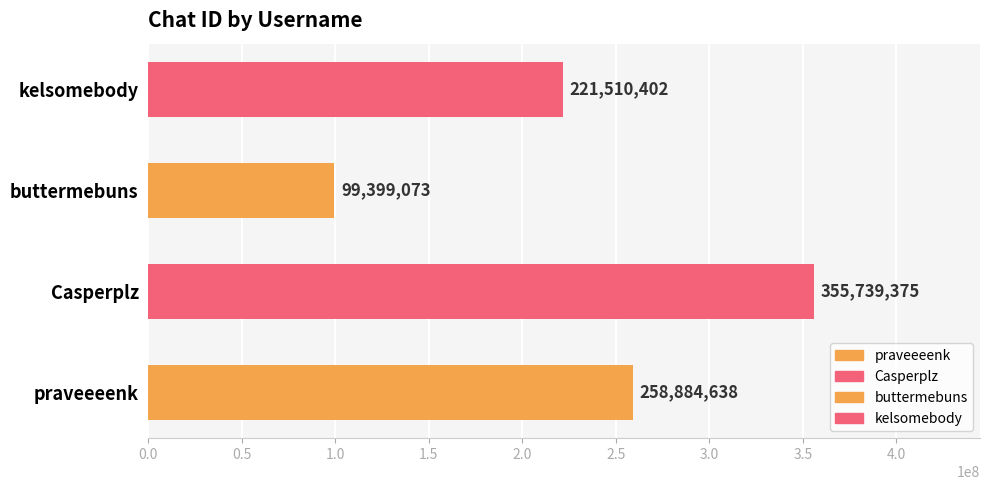

Rank the categories by value from lowest to highest.

buttermebuns, kelsomebody, praveeeenk, Casperplz